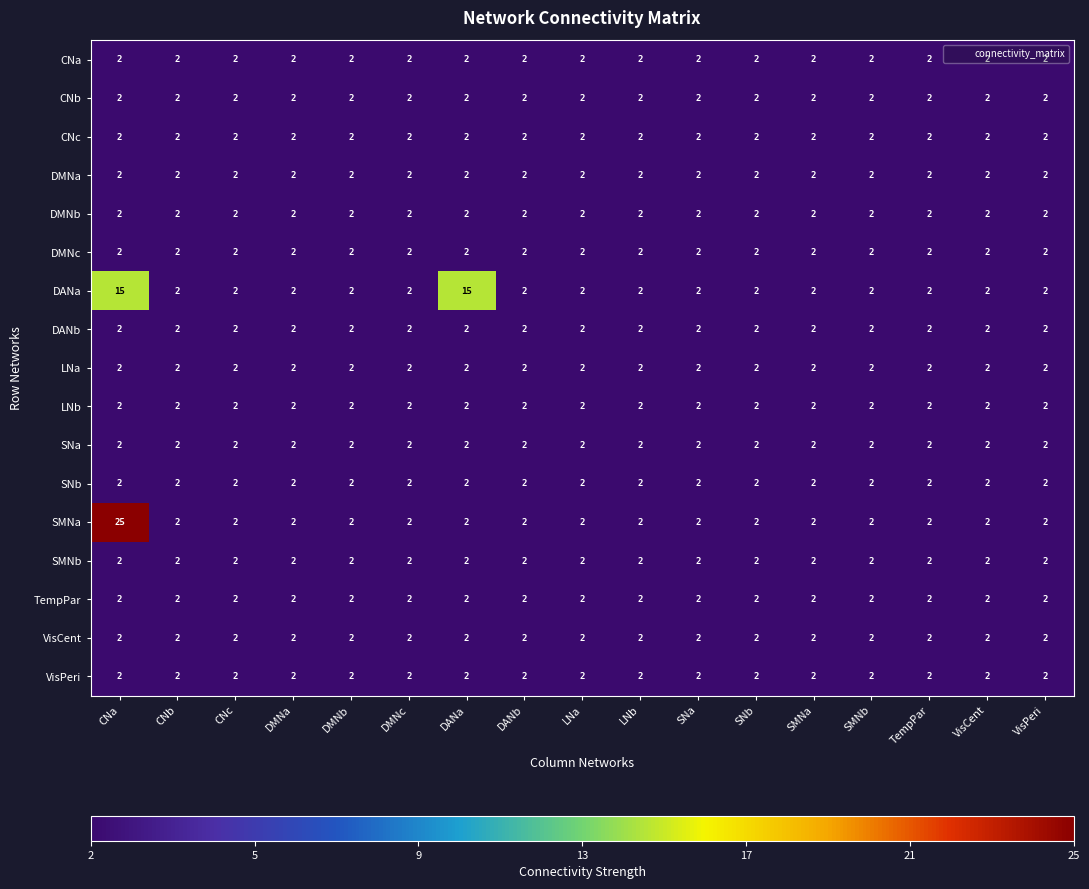

What is the spread (max minus min) of values at DANa?

13